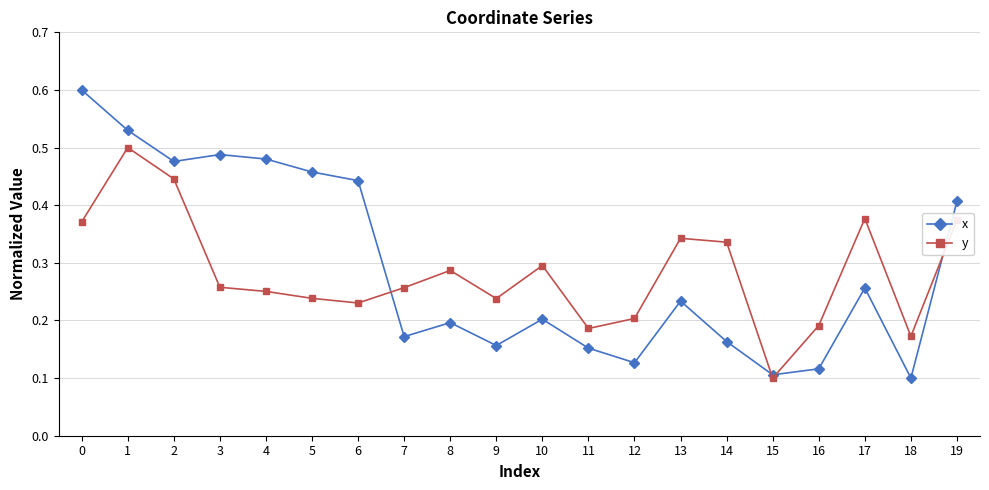

Where is the first local maximum for y?

1